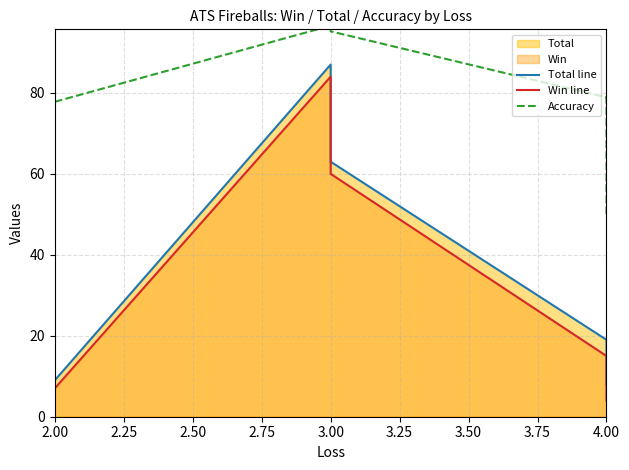

What is the maximum value for Win line?

84.0